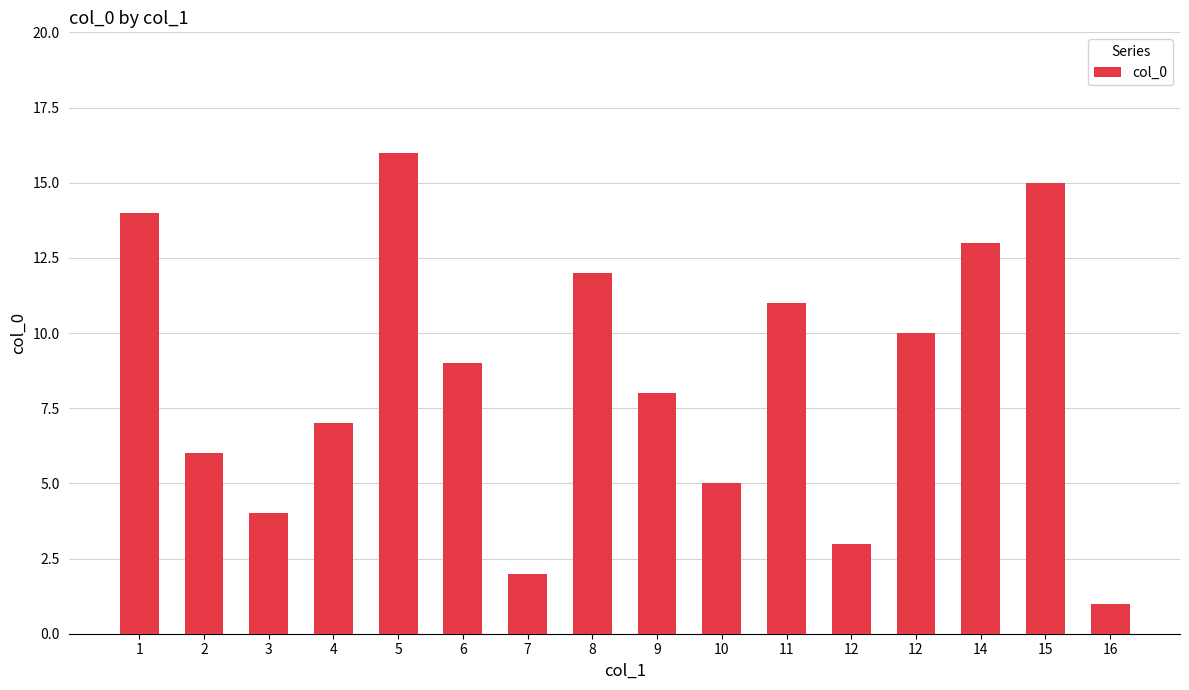

How many distinct data groups are displayed?

1